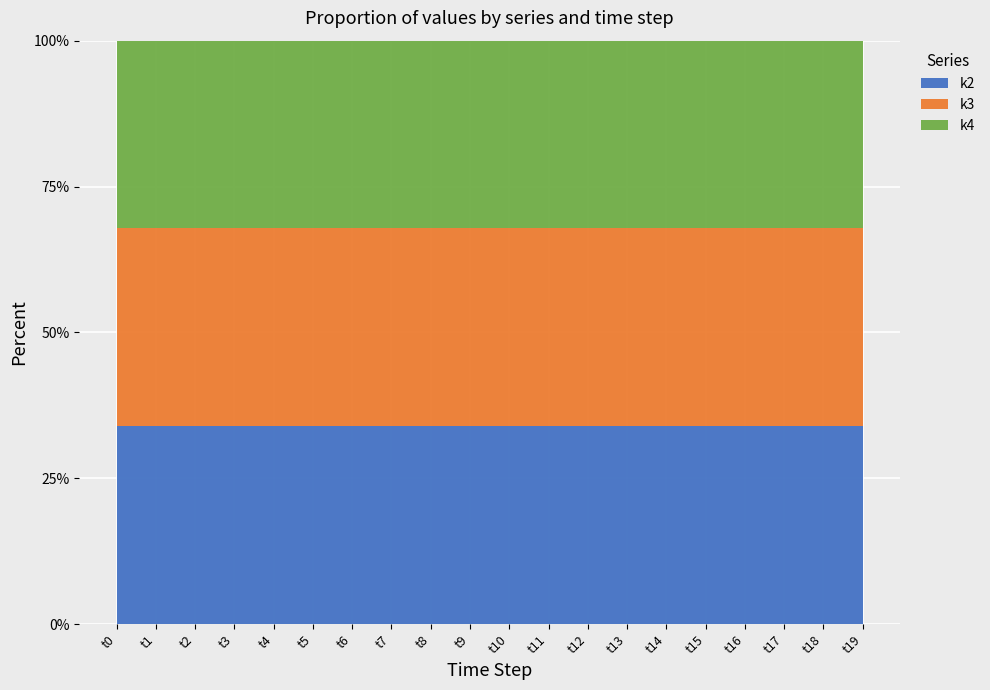

What is the total value across all series at t9?

53